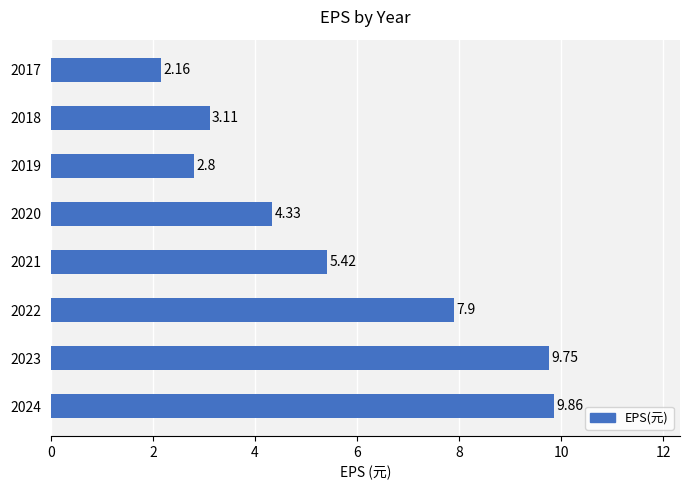

Are the bars horizontal?

Yes